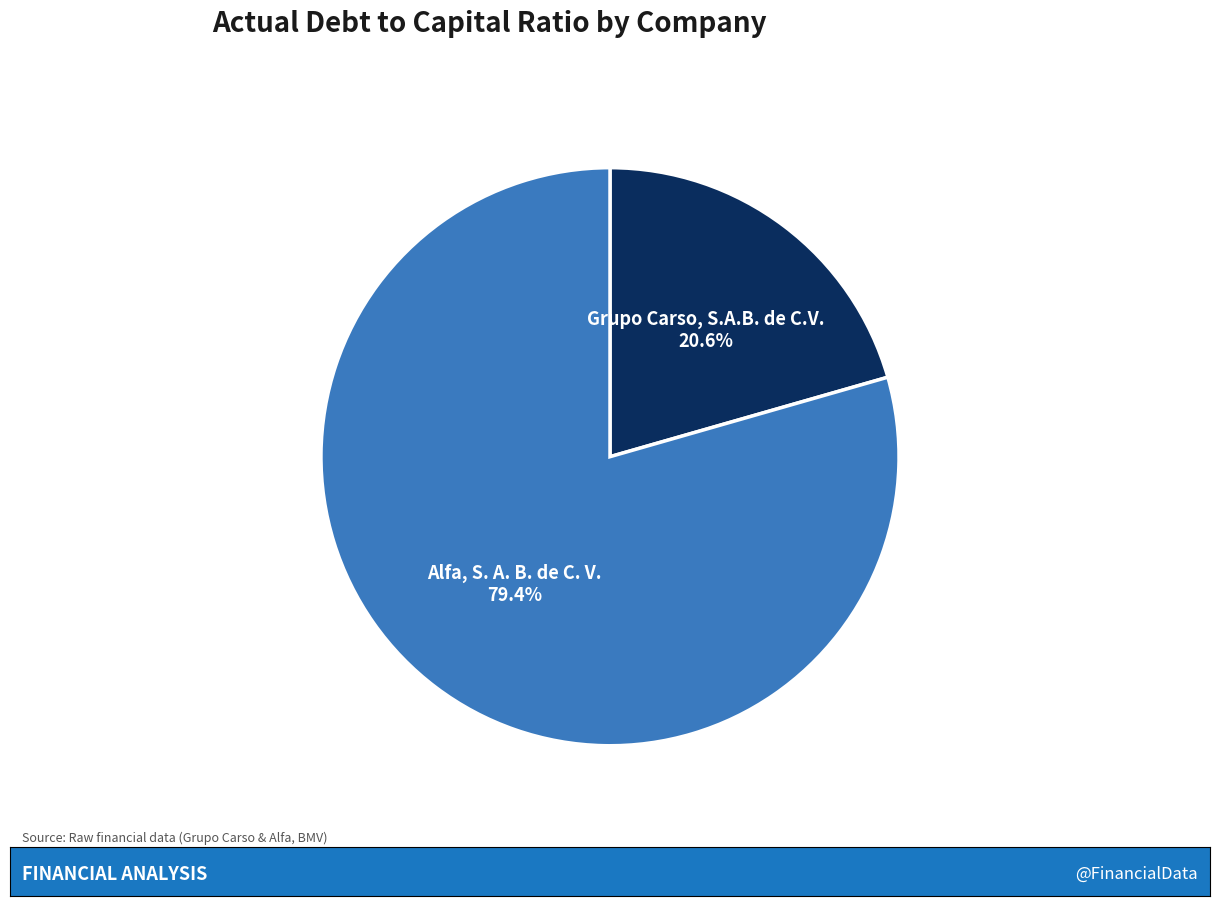

How many slices are in this pie chart?

2